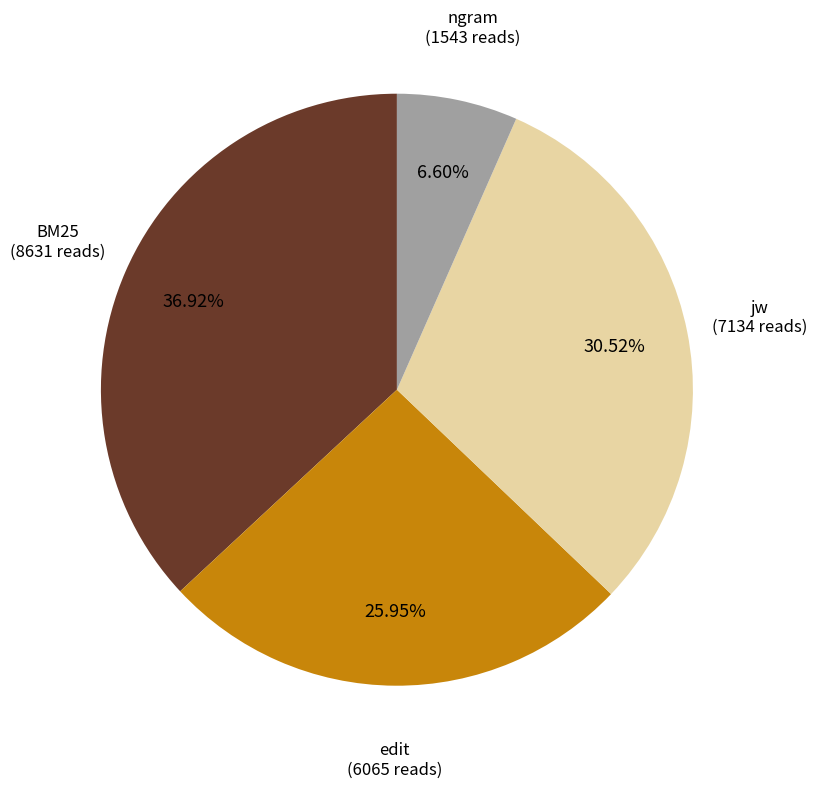

Does any single category account for the majority?

No